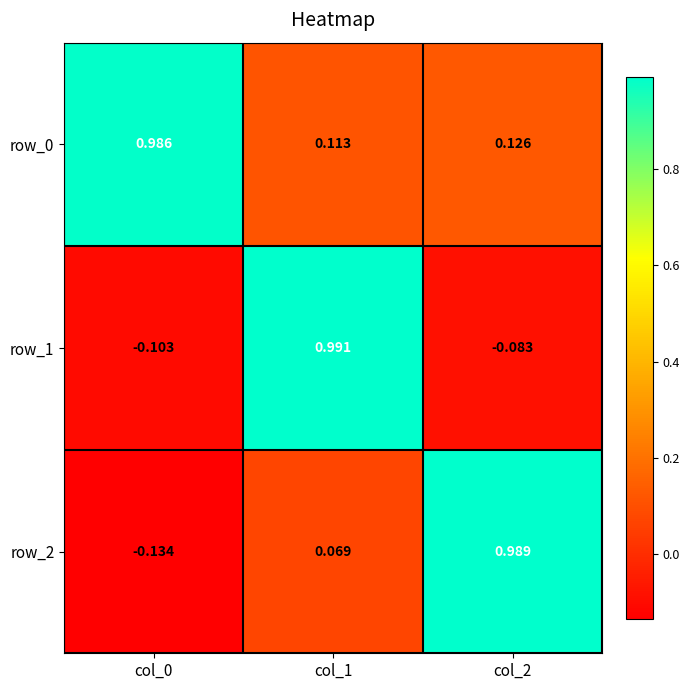

What is the difference between the row_2 values at col_1 and col_2?

0.9